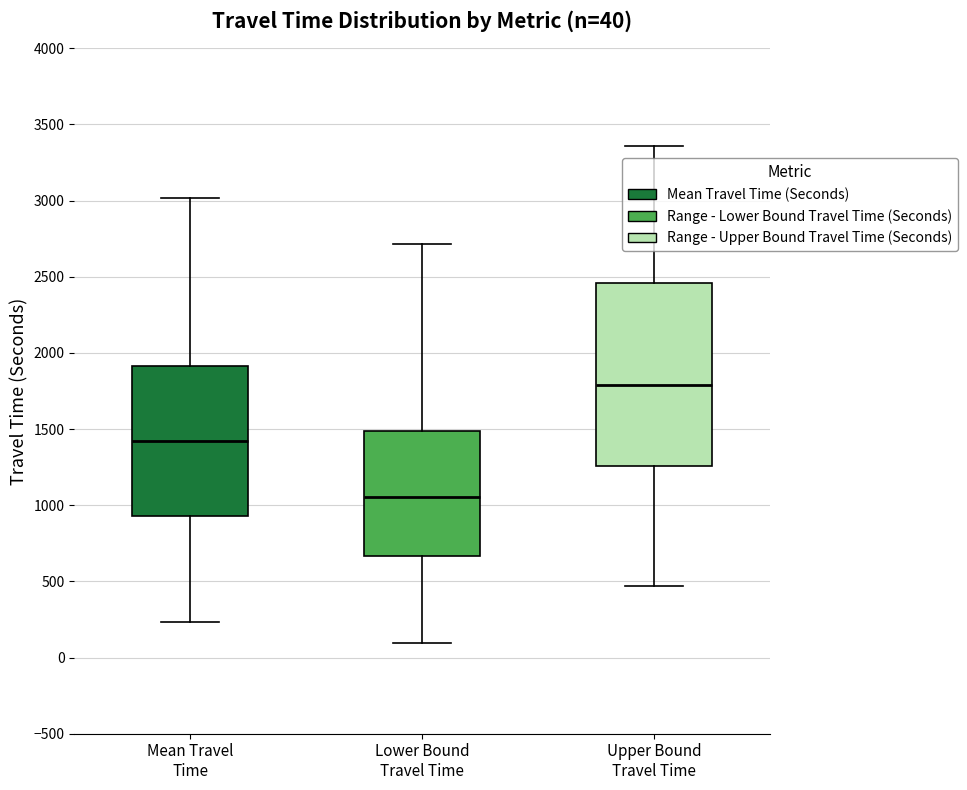

Which box's median line is the lowest?

Lower Bound Travel Time